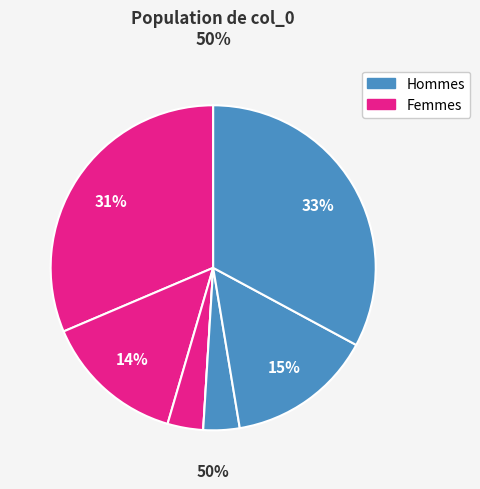

Is it true that 3 is 1% of the pie?

False